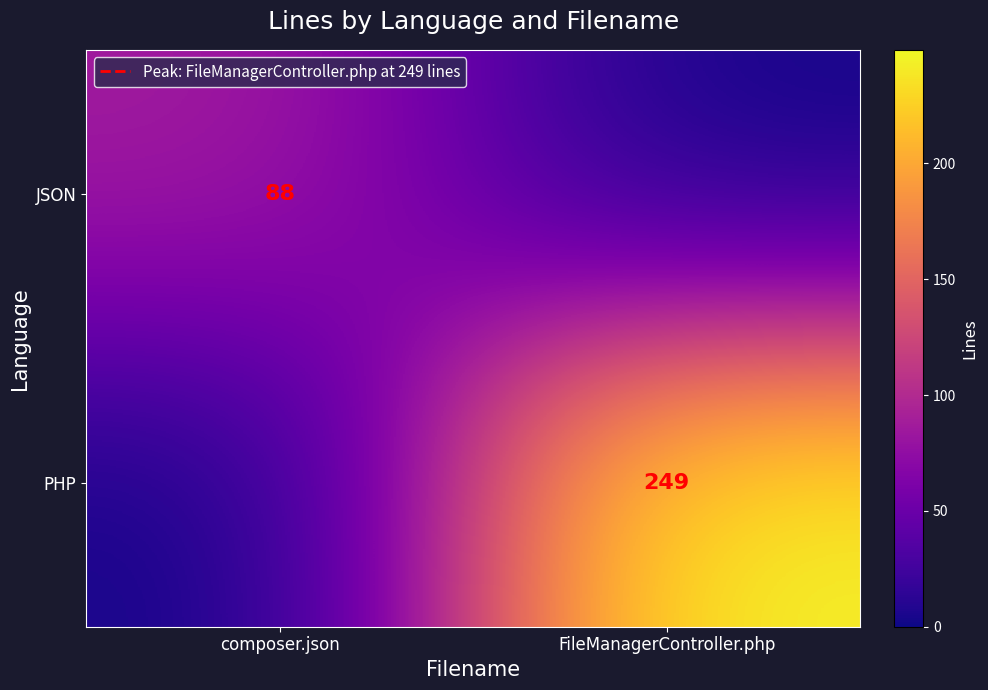

The value of PHP at FileManagerController.php is 366. True or false?

False